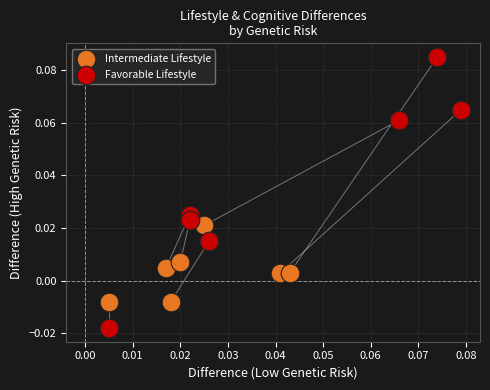

Which series reaches the maximum Y coordinate?

Favorable Lifestyle